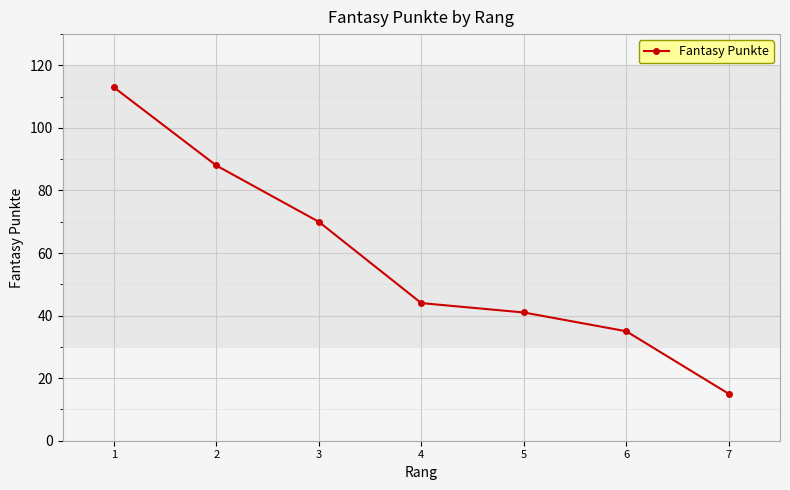

What is the value of the 1st point from the left?

113